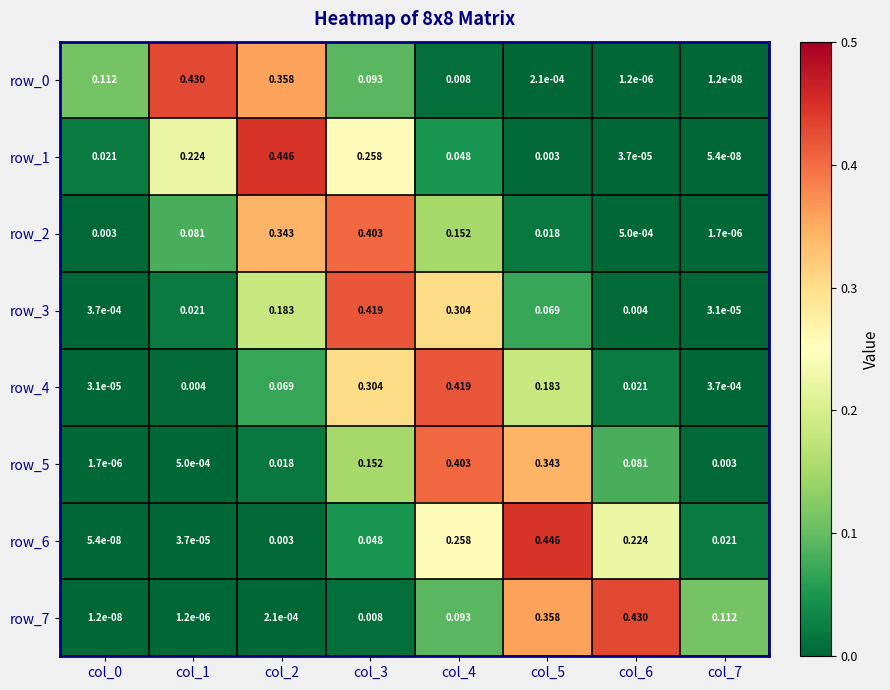

Is the value of row_5 at col_1 greater than the value of row_4 at col_6?

No